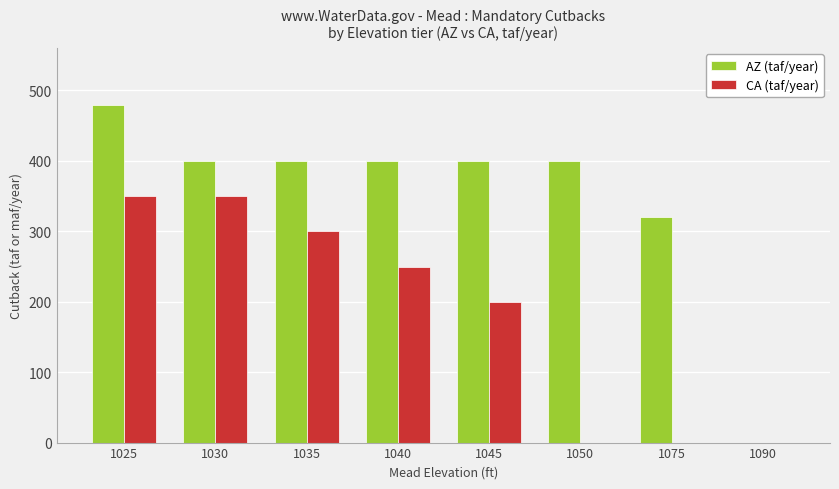

Which category has the highest value in the AZ (taf/year) series?

1025